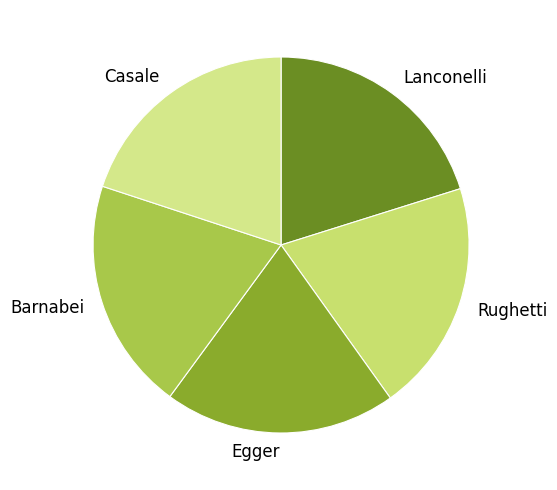

Is the sum of Rughetti and Casale greater than half?

No